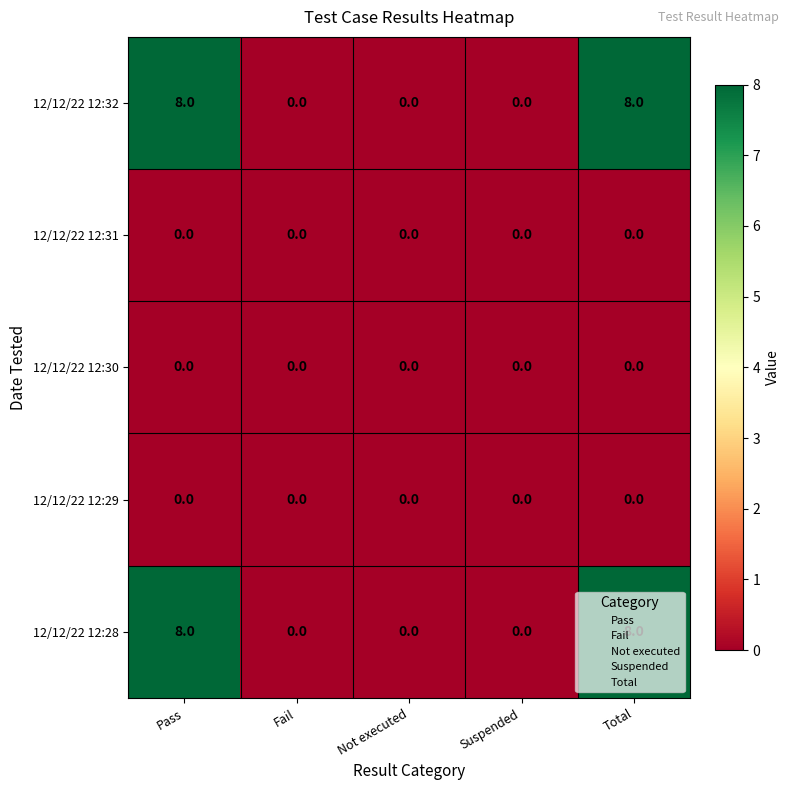

Is the value of 12/12/22 12:28 at Total greater than the value of 12/12/22 12:30 at Fail?

Yes